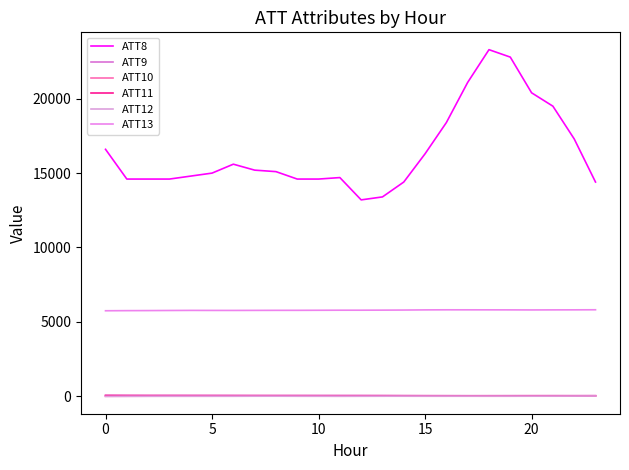

Where does the ATT9 series first go above 41?

−5